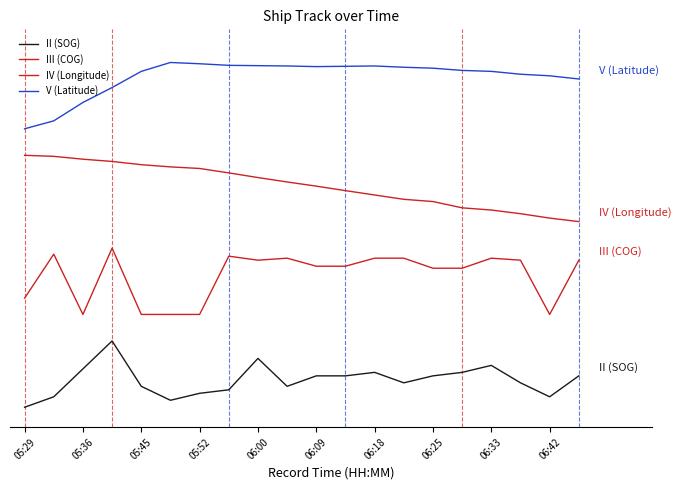

In V (Latitude), how many points are higher than both neighbors (excluding endpoints)?

2